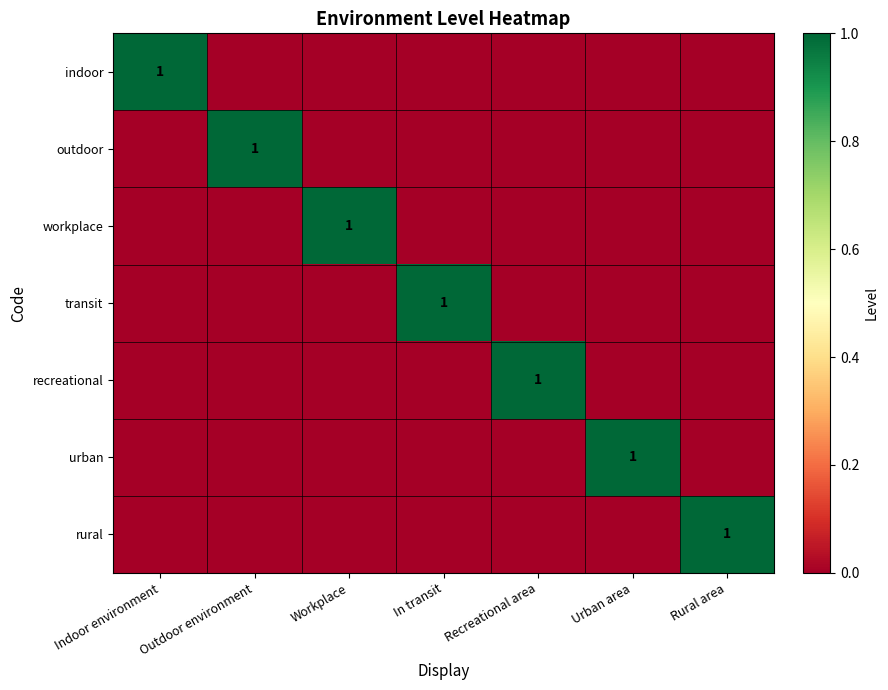

Is it true that urban equals 1 at Urban area?

True